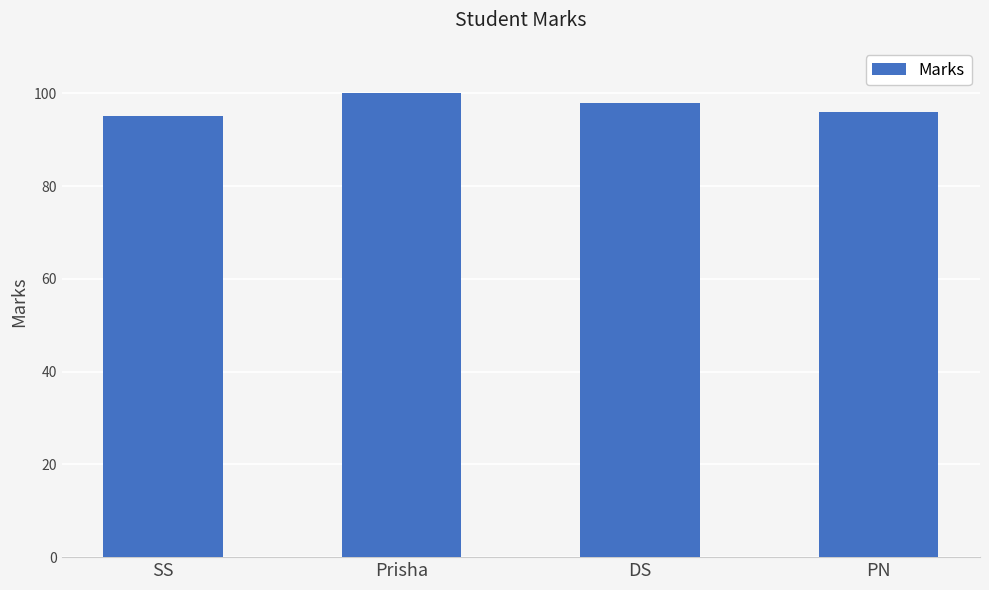

The value at Prisha is 62. True or false?

False